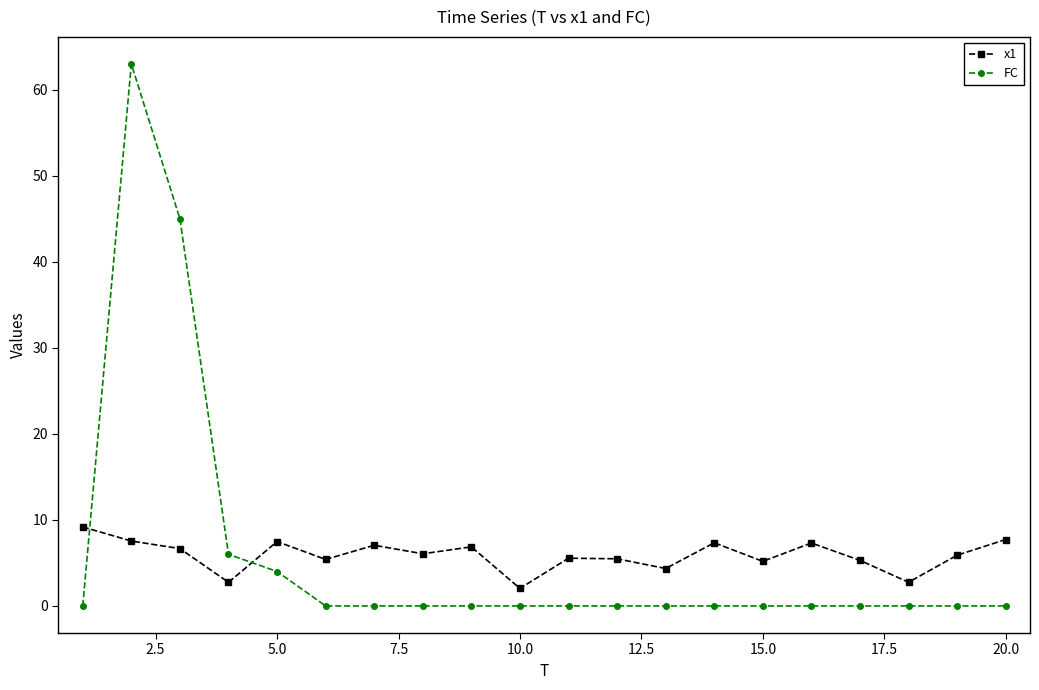

What is the sum of all FC values?

118.0